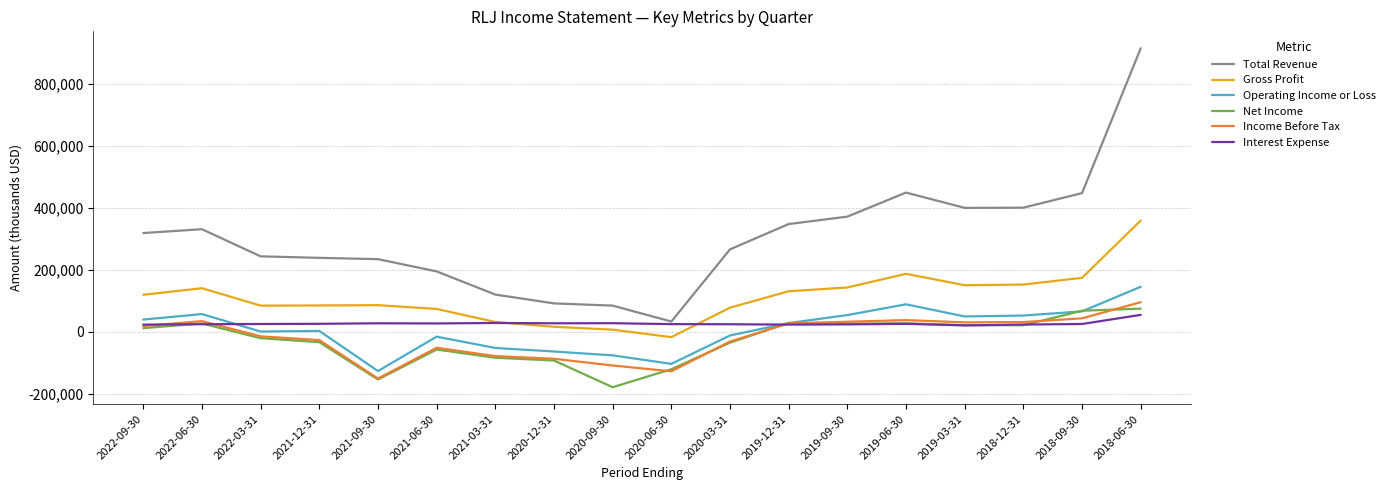

What is the difference between the Income Before Tax values at 2020-06-30 and 2020-09-30?

18700